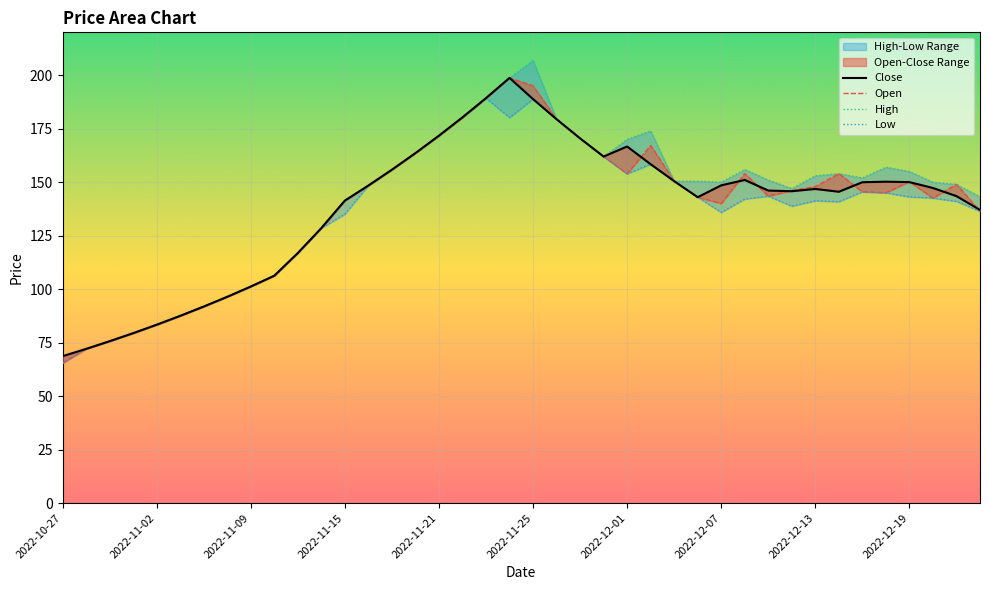

True or false: Open and Low intersect in this chart.

False